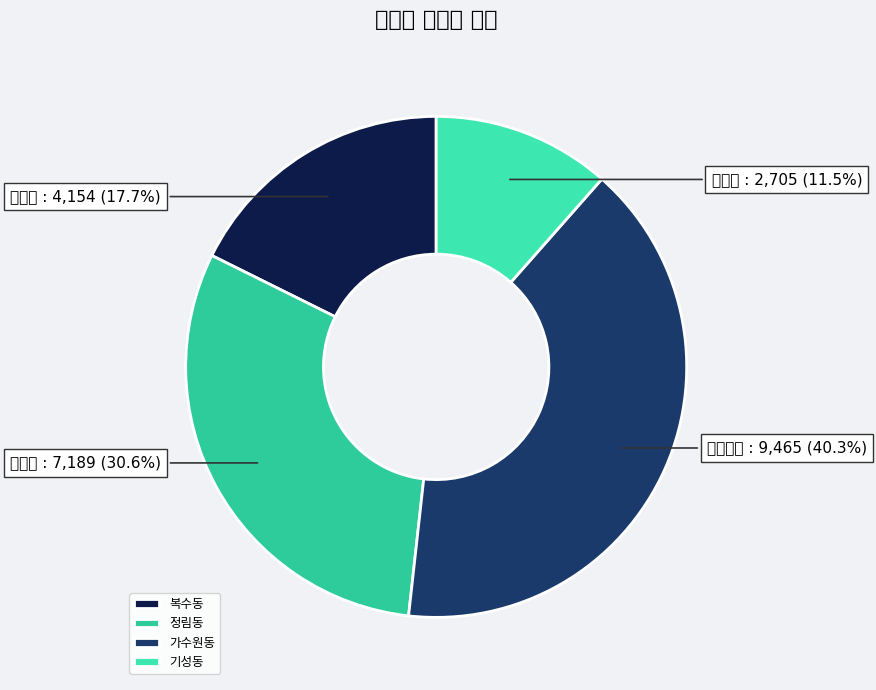

Which category has the smallest portion of the pie?

기성동